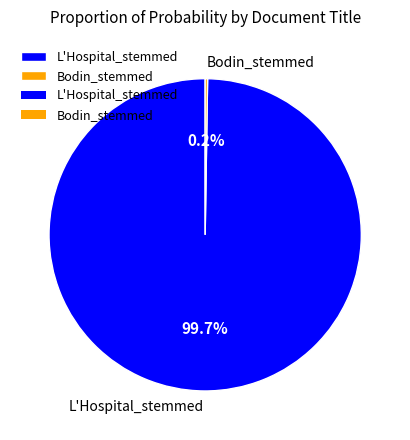

Which slice is the largest?

L'Hospital_stemmed